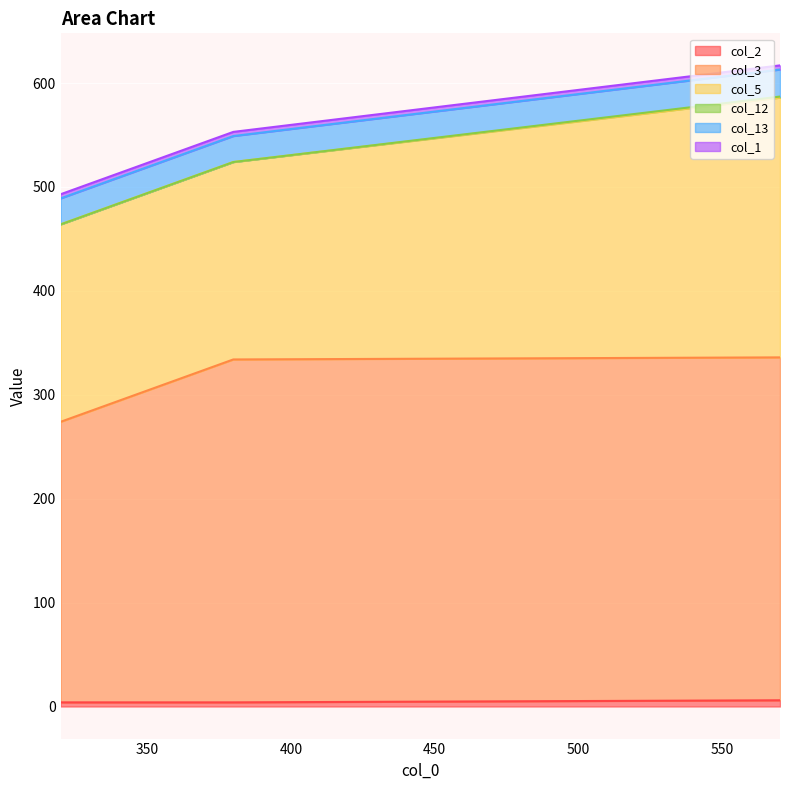

At which label does col_13 reach its minimum?

320